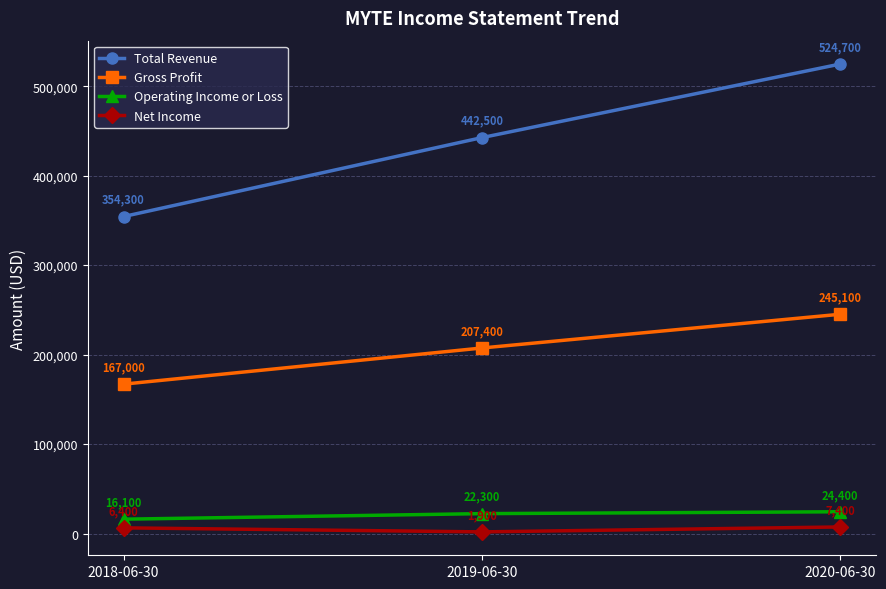

The value of Operating Income or Loss at 2019-06-30 is 22300. True or false?

True